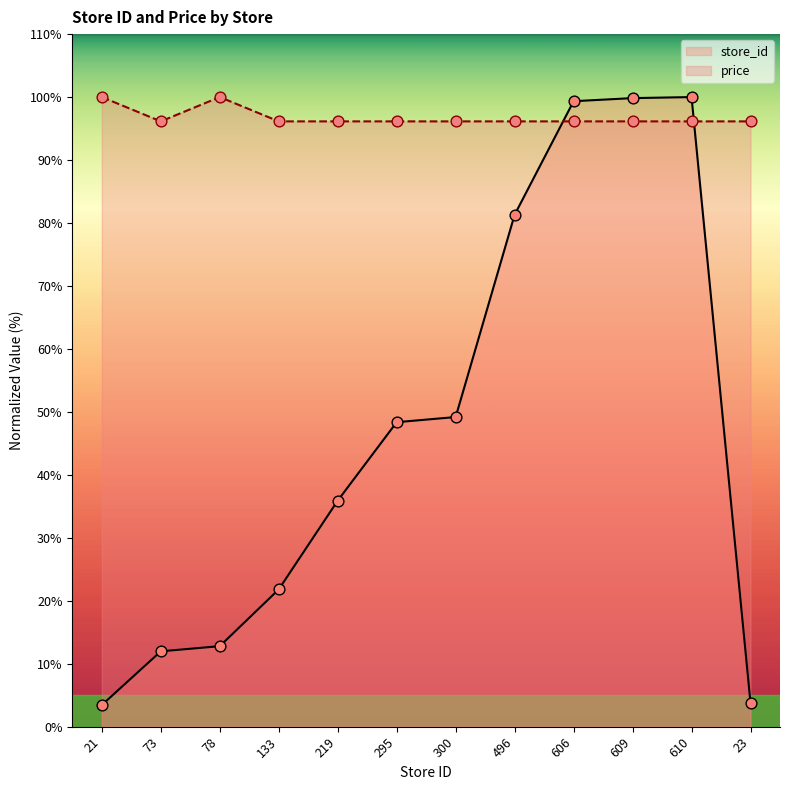

At which category is the sum across all series the highest?

610